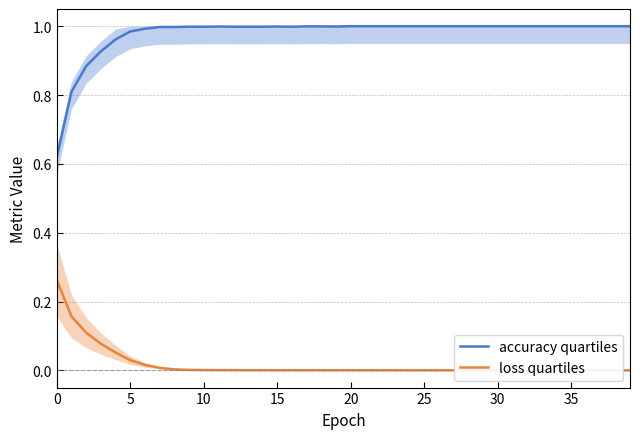

Count the number of data series in this chart.

2